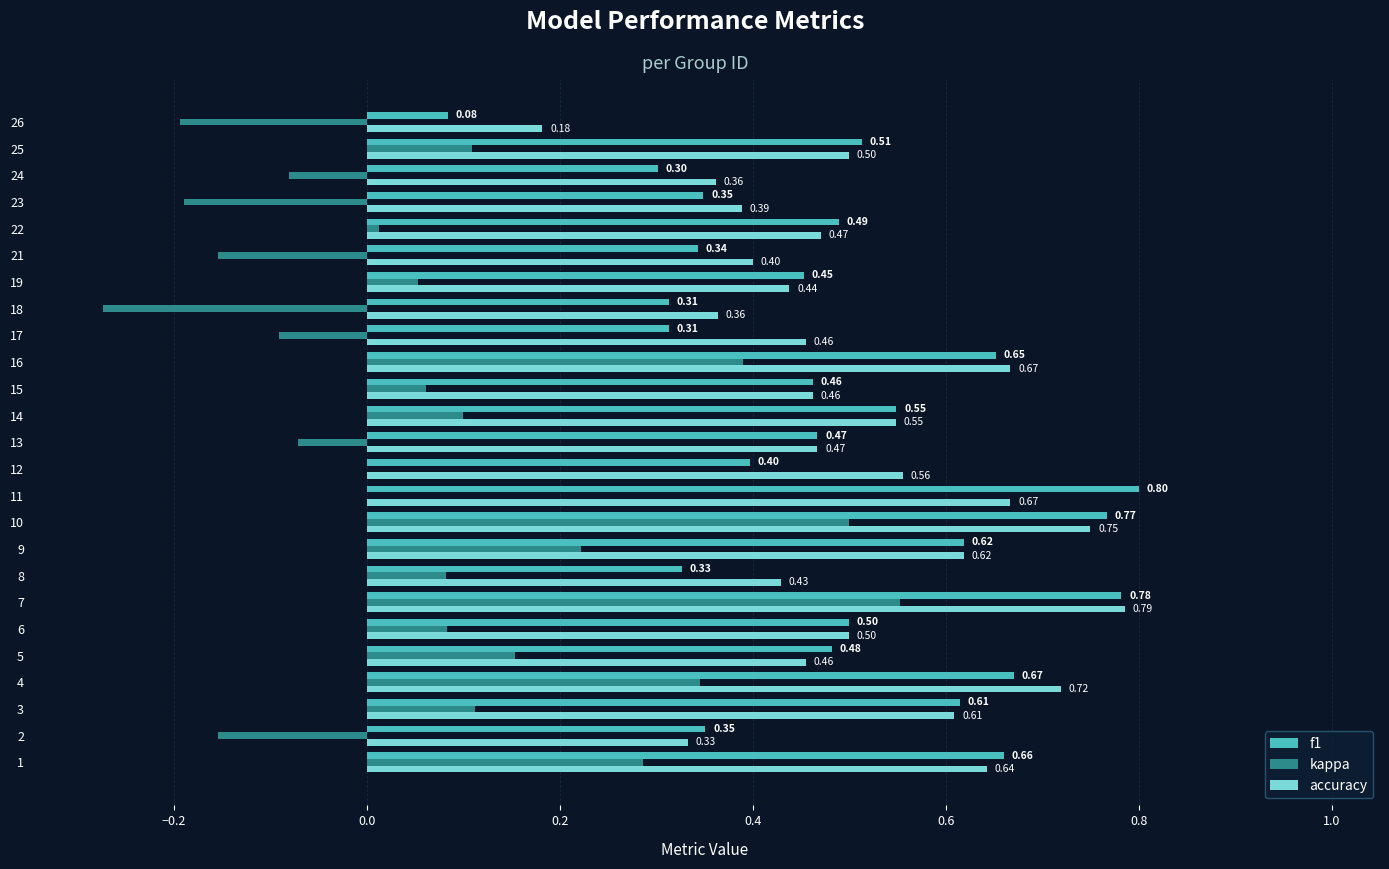

What is the sum of all kappa values?

1.9